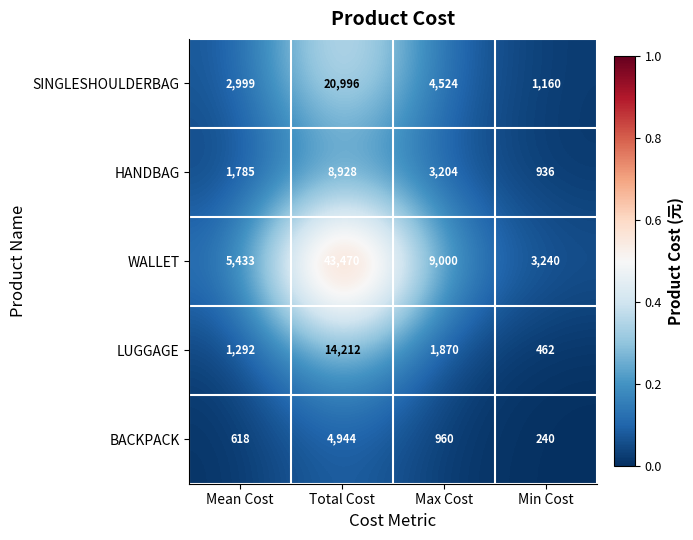

What is the sum of the LUGGAGE values at Min Cost and Mean Cost?

1754